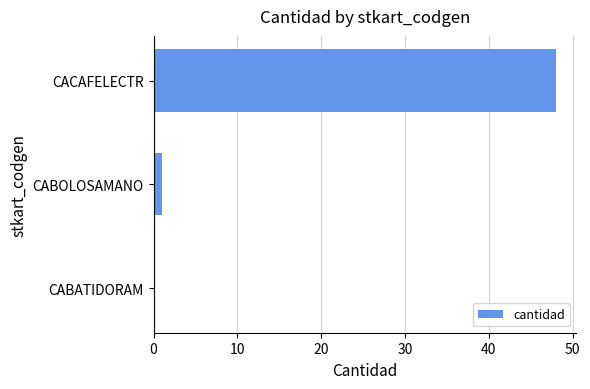

Are the bars horizontal?

Yes